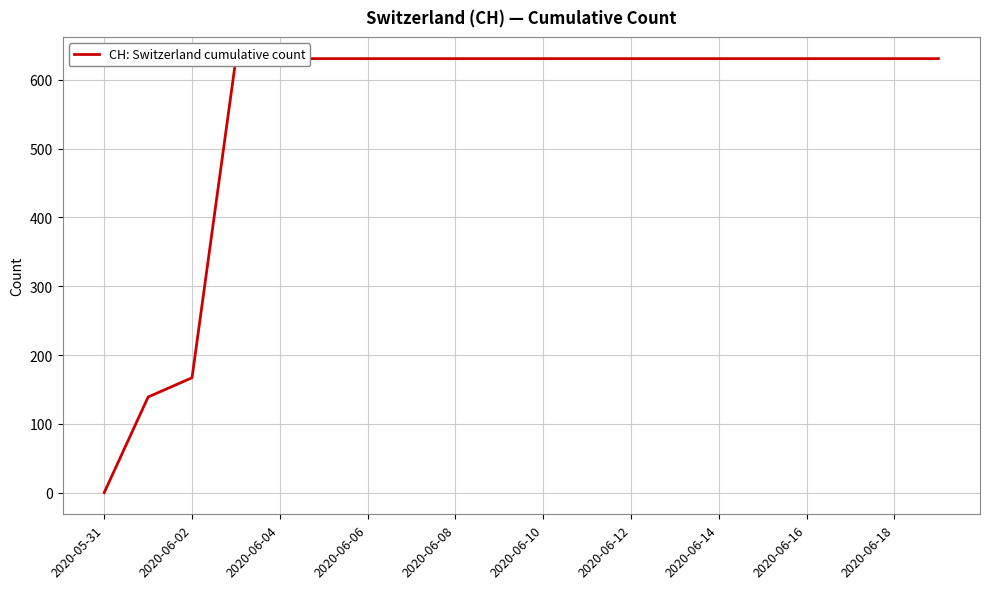

Does the chart display data point markers on the line(s)?

No